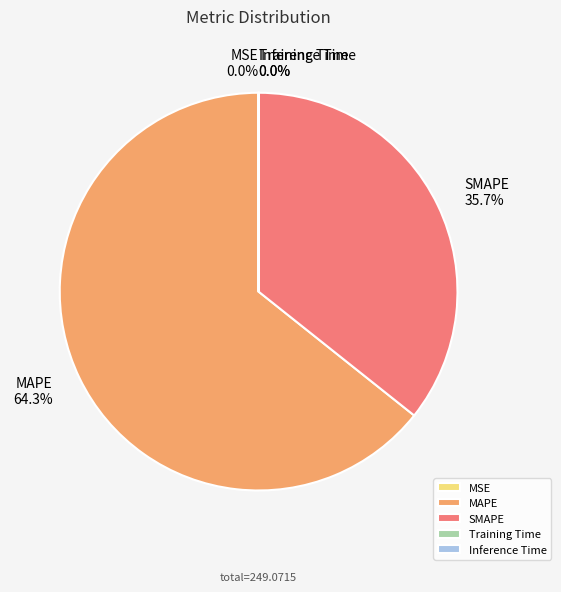

The SMAPE slice represents 49% of the pie. True or false?

False